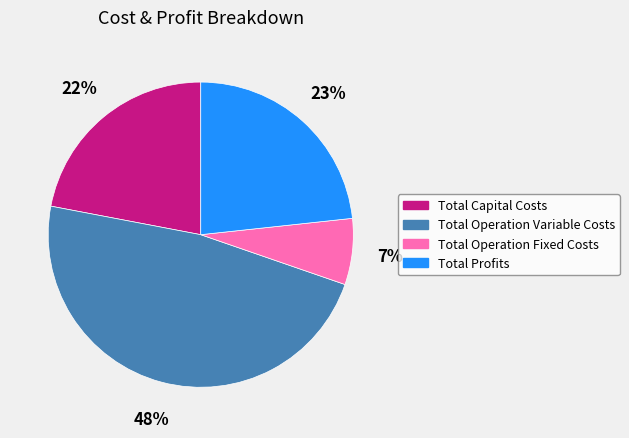

To the nearest percent, what is the difference between the Total Capital Costs and Total Operation Variable Costs slice percentages?

26%